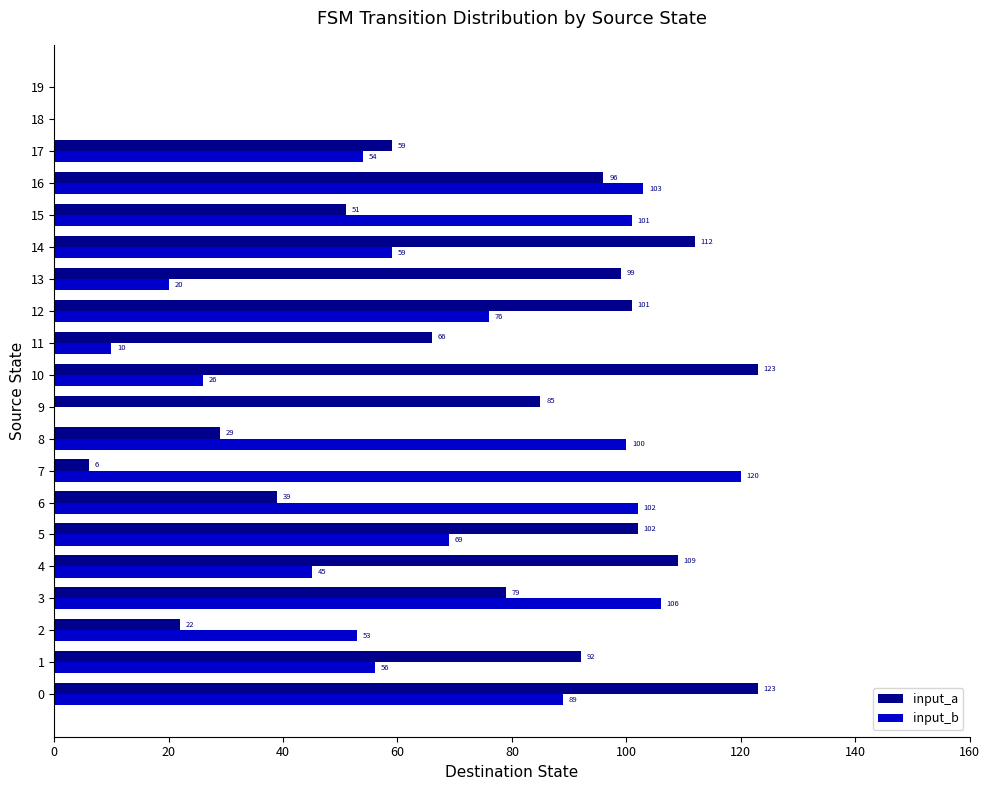

At which label is input_a closest to 61?

17